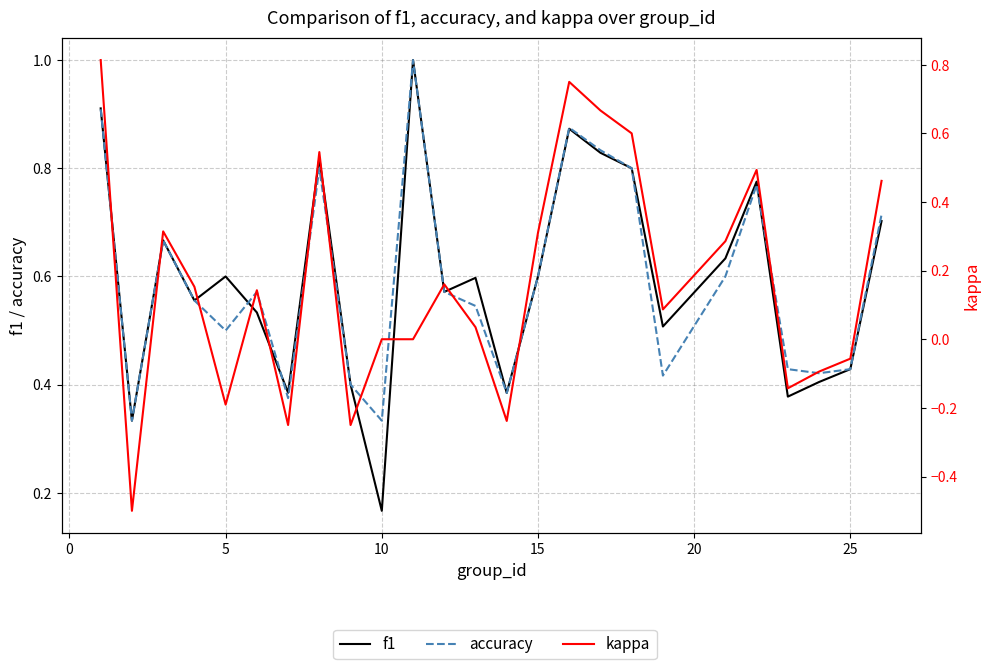

What is the value of the accuracy point at the 6th from the left?

0.6